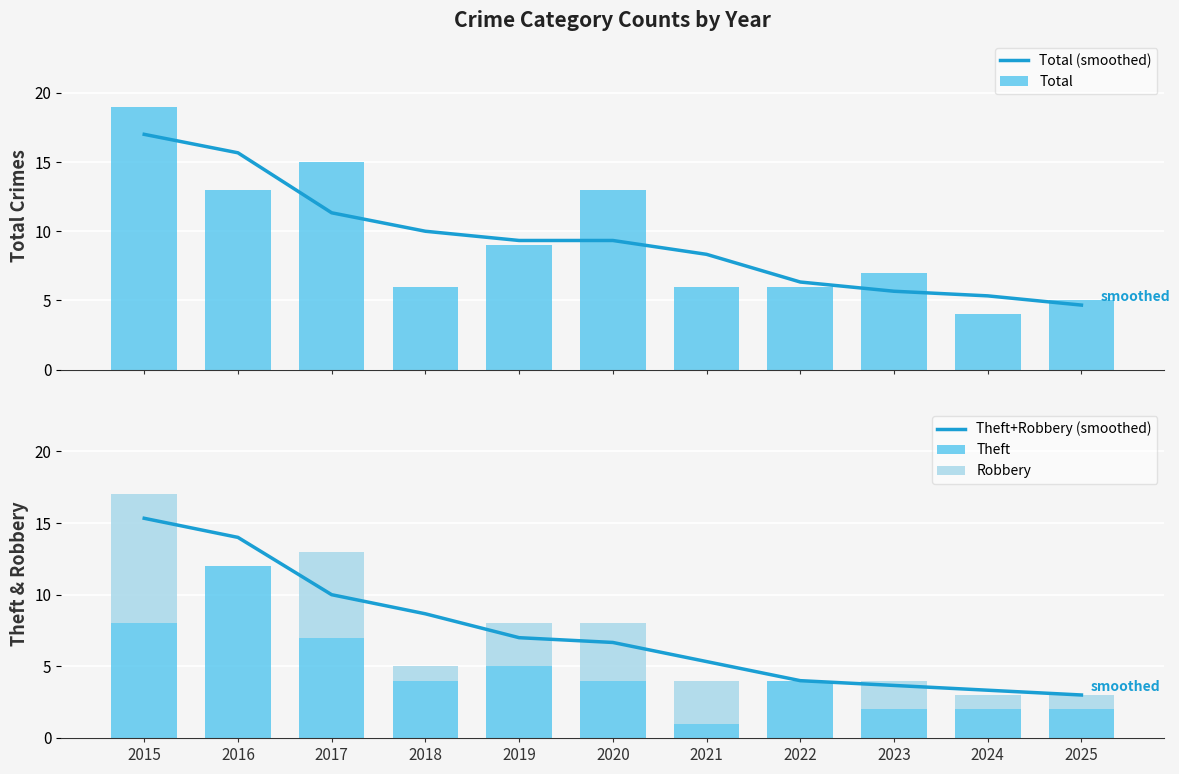

At which label does Theft reach its peak?

2016